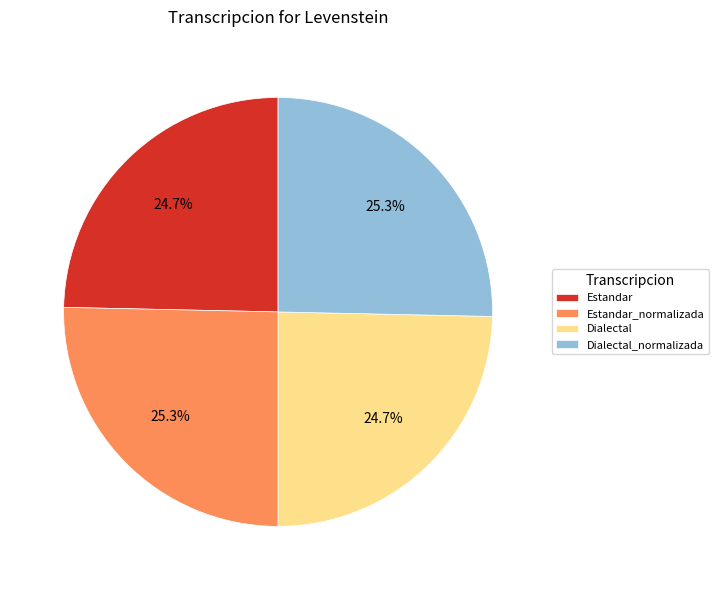

Is there a majority slice in this chart?

No